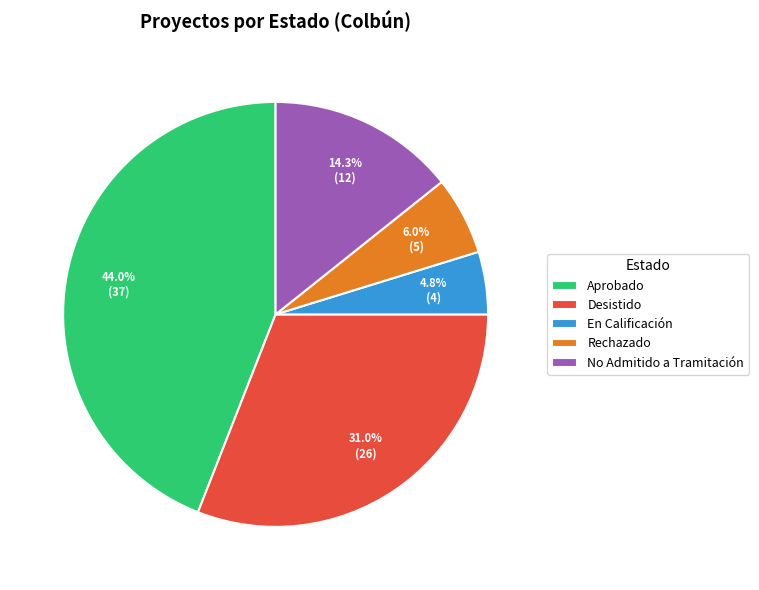

Between En Calificación and Aprobado, which is larger?

Aprobado